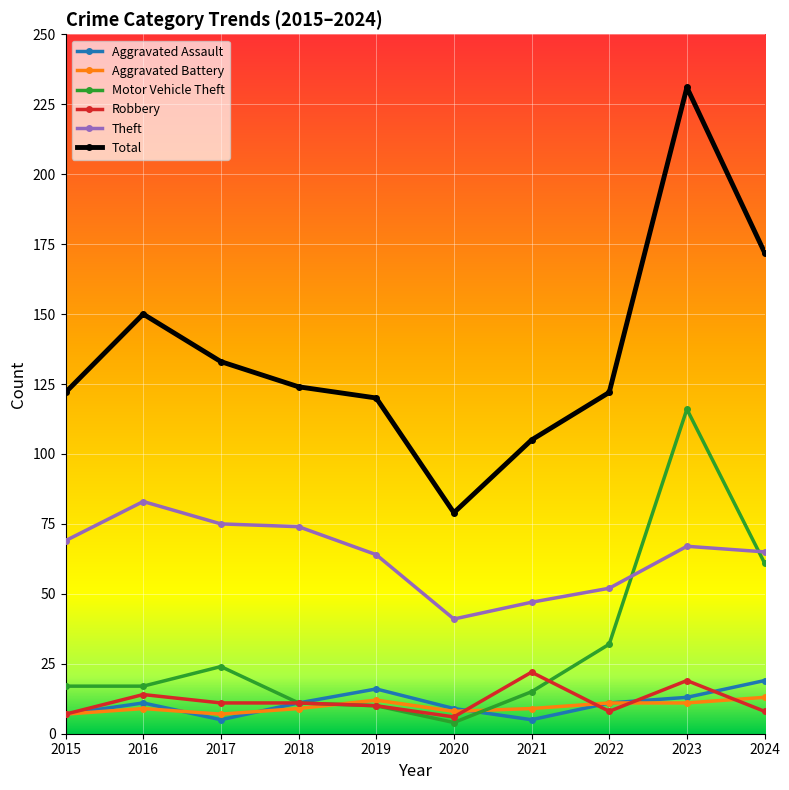

True or false: Motor Vehicle Theft has more than 1 points higher than both neighbors.

True